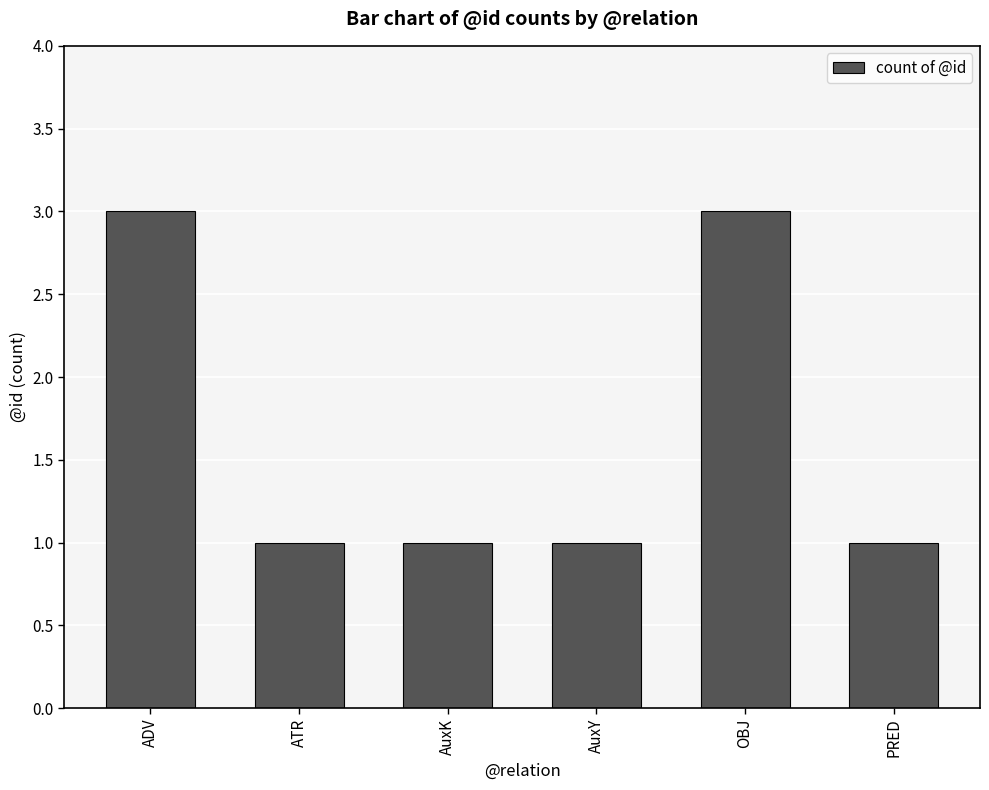

Between PRED and OBJ, which is larger?

OBJ